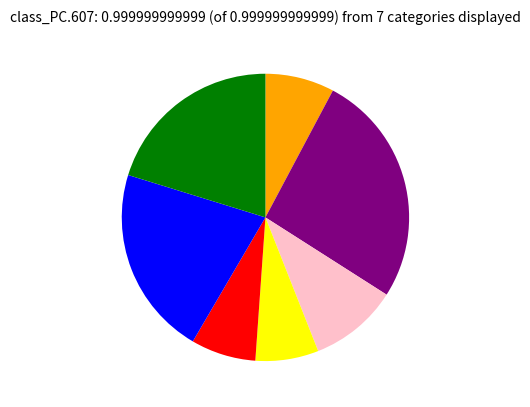

Is there a majority slice in this chart?

No